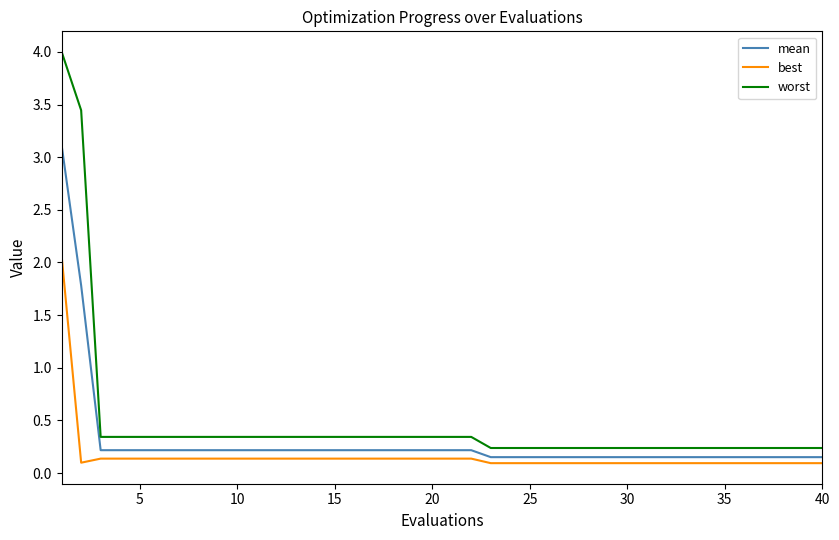

What is the highest value of the worst series?

4.0